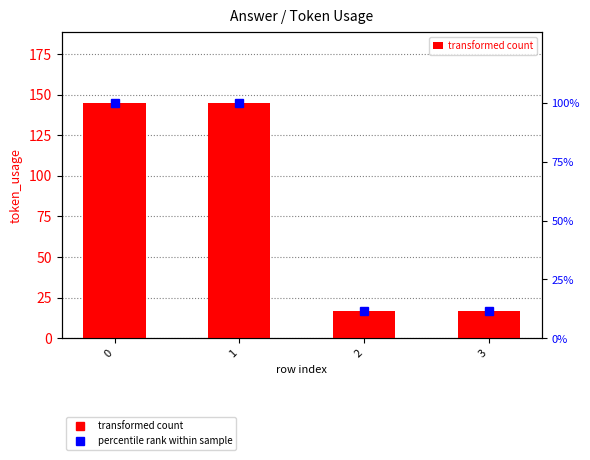

Reading left to right, transcribe all the data shown in this chart.

145	145	17	17